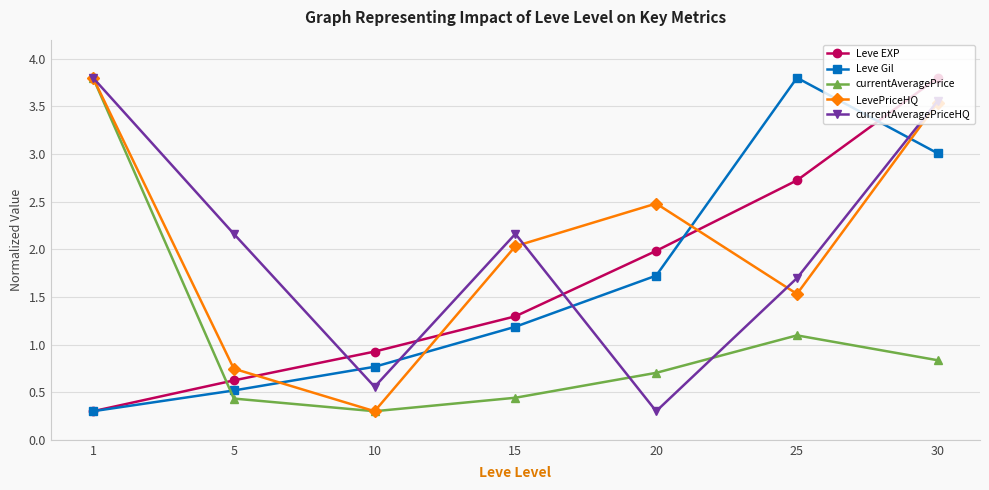

List the labels in order of Leve EXP value, largest first.

30, 25, 20, 15, 10, 5, 1